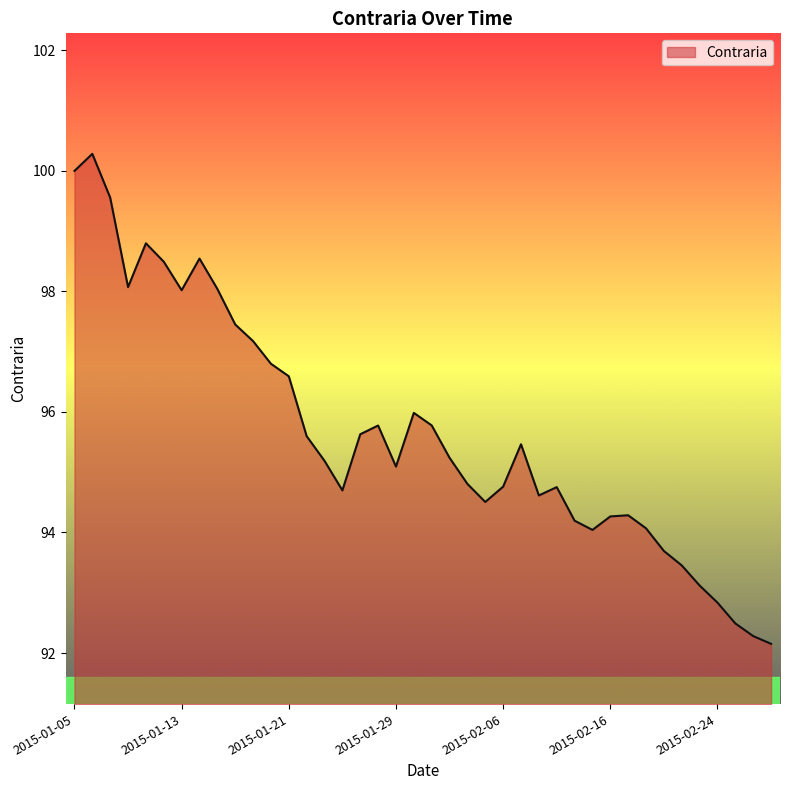

How many lines are shown in the chart?

1